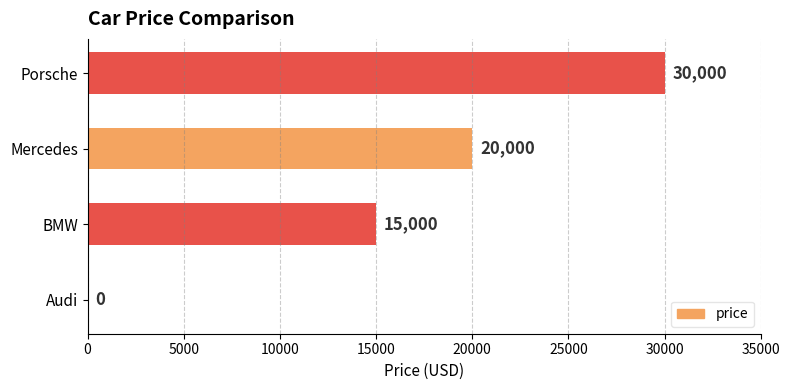

Approximately how many times larger is the value at Mercedes compared to Porsche?

0.7